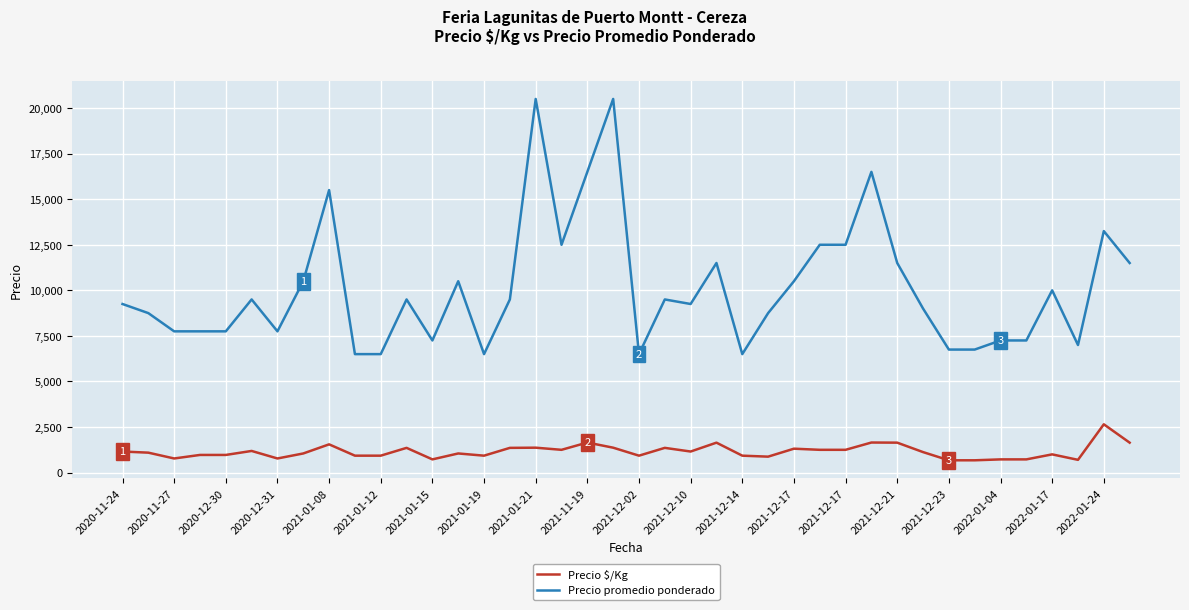

What are all the series names shown in the legend?

Precio $/Kg, Precio promedio ponderado